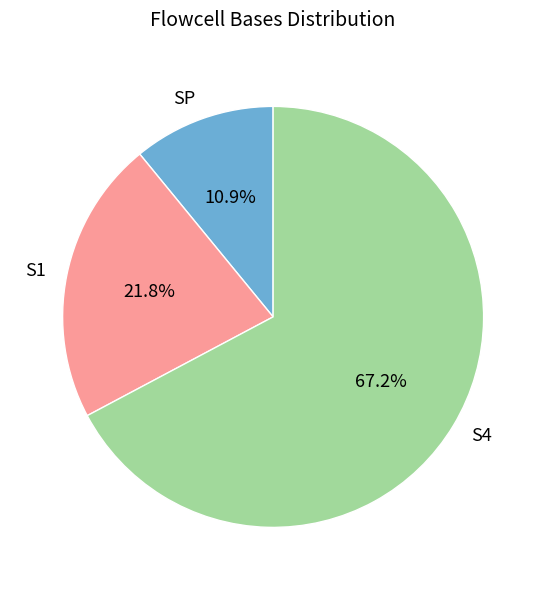

To the nearest percent, what is the difference between the SP and S1 slice percentages?

11%